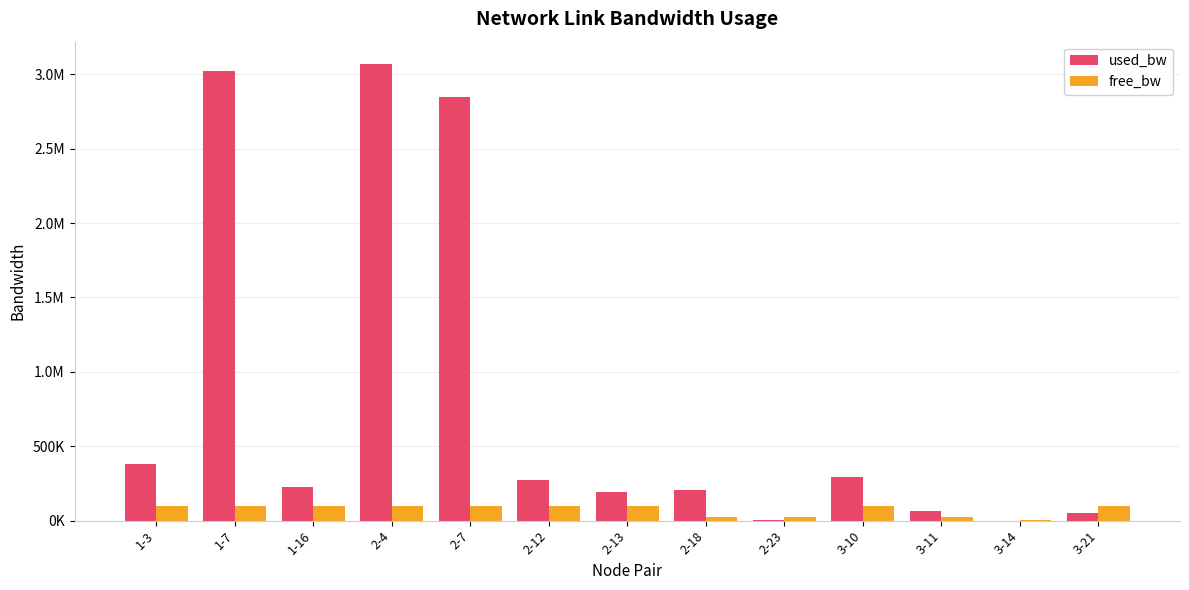

What are all the series names shown in the legend?

used_bw, free_bw